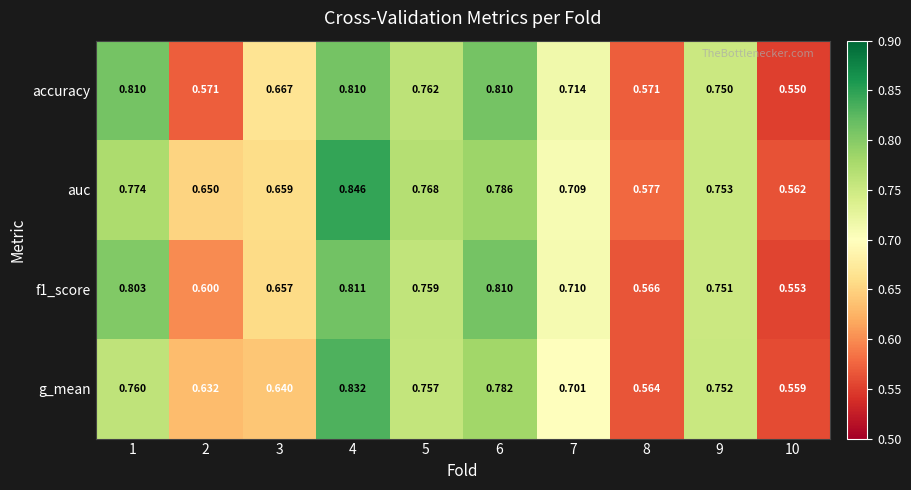

Which series changed the most between 6 and 9?

accuracy